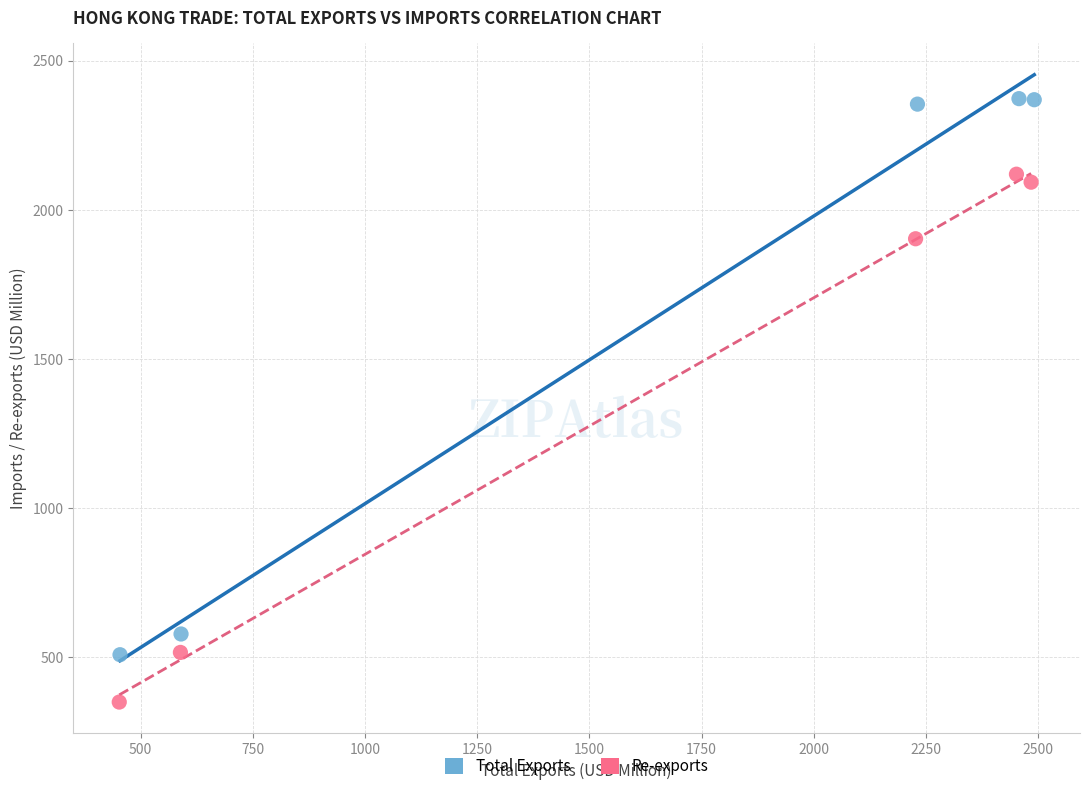

What are all the series names shown in the legend?

Total Exports, Re-exports